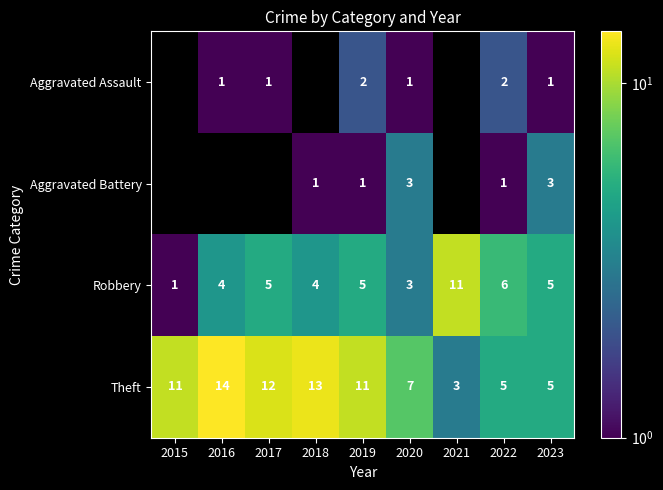

At which label is Robbery closest to 6?

2022